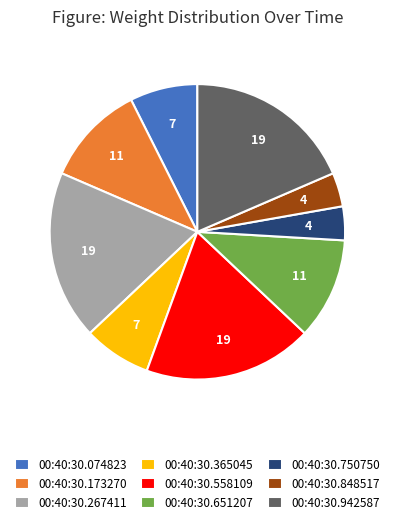

Which has a higher value, 00:40:30.558109 or 00:40:30.365045?

00:40:30.558109